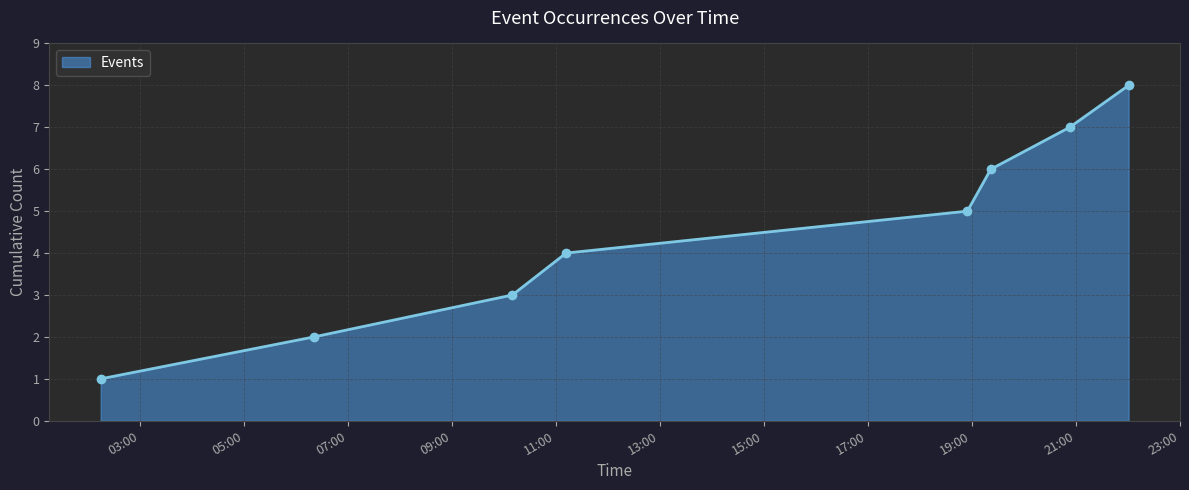

What is the difference between the second highest and second lowest values?

5